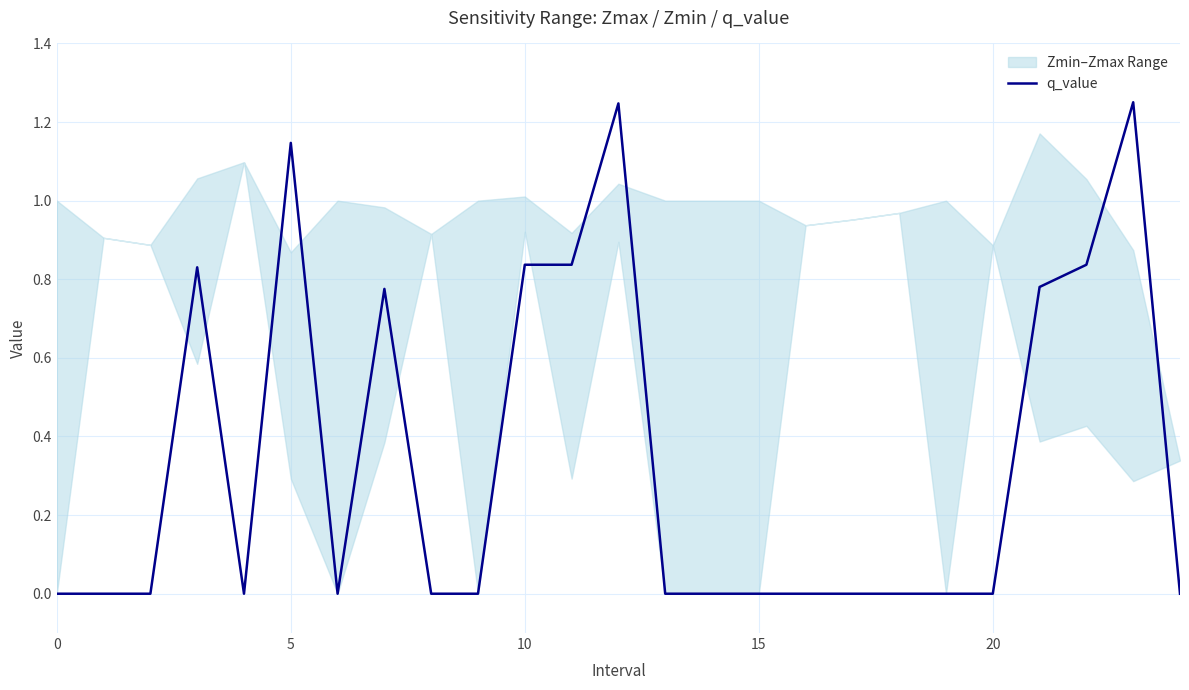

How many points are higher than both their immediate neighbors (excluding endpoints)?

5